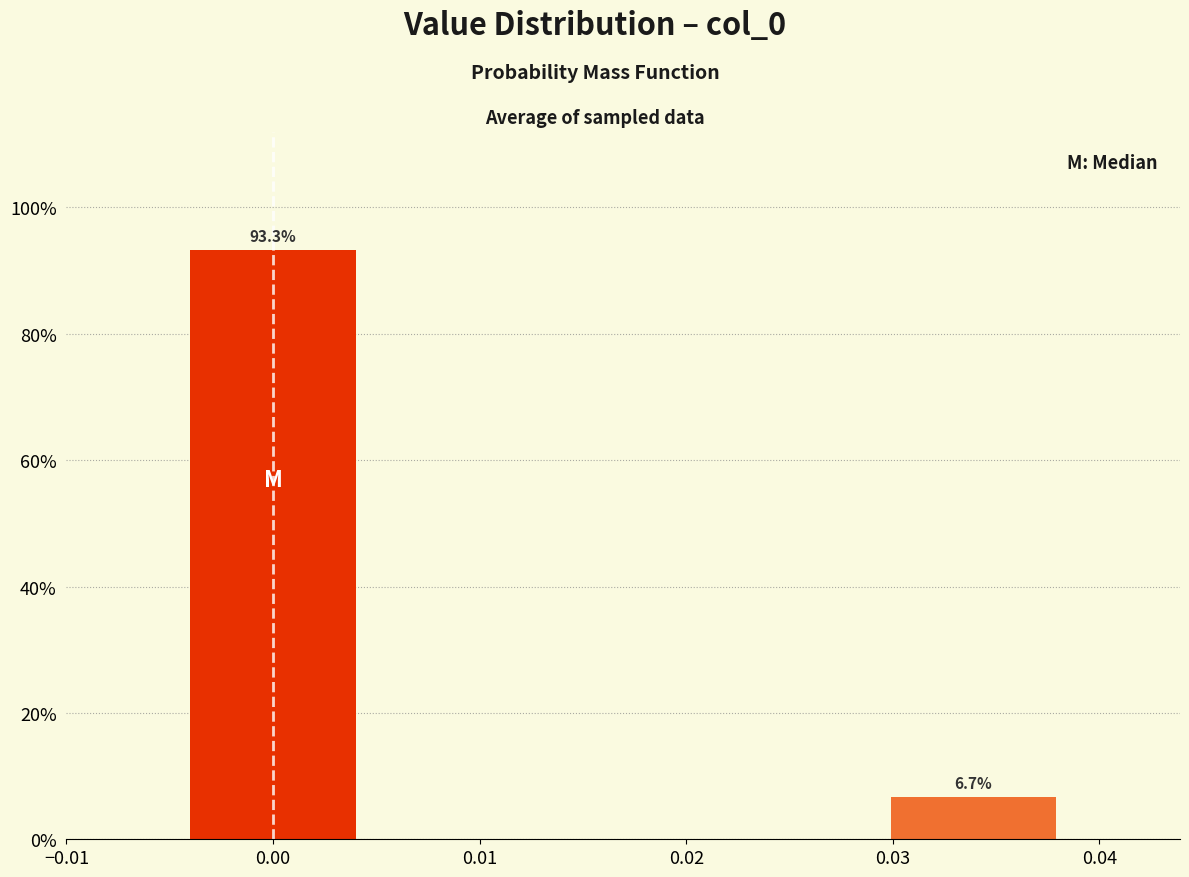

Does the chart contain any negative values?

No